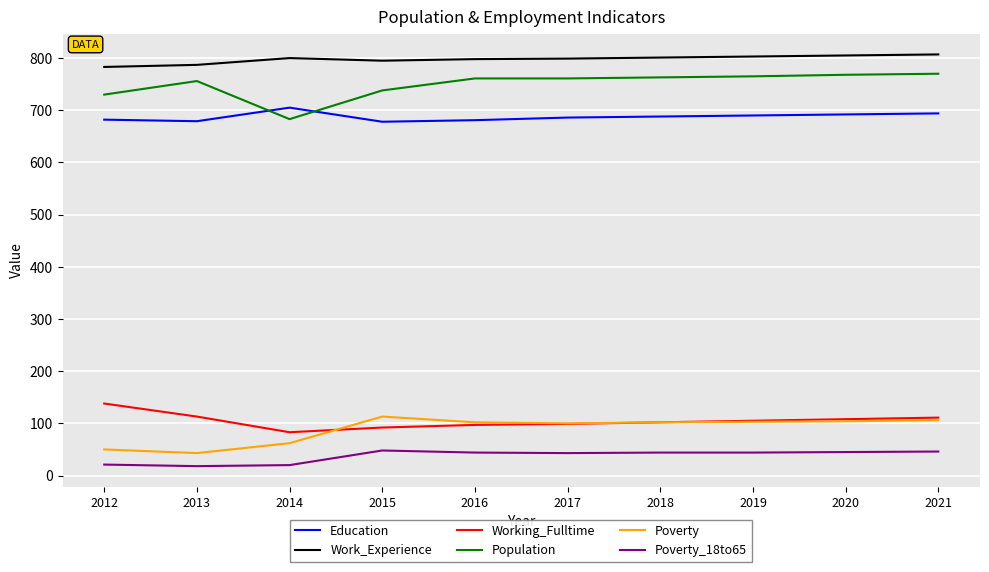

True or false: Poverty_18to65 and Population cross at least once.

False